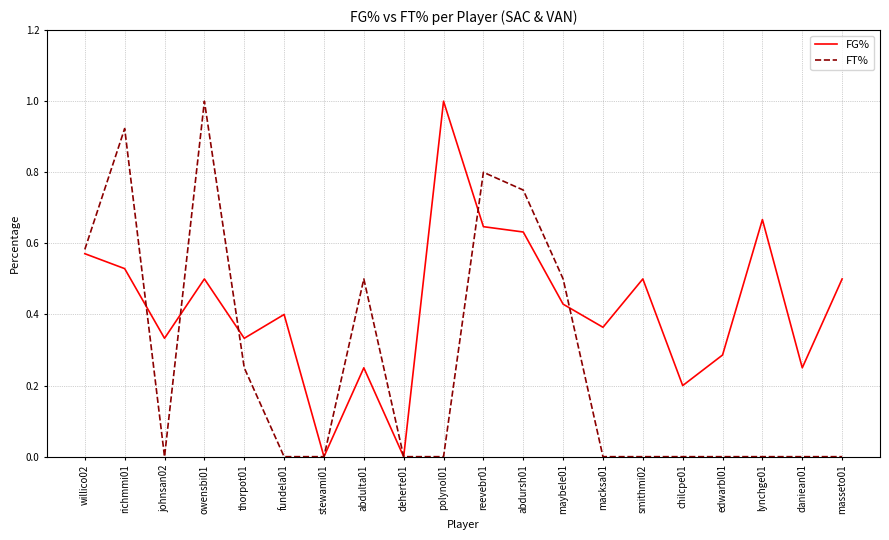

Between polynol01 and lynchge01, which series saw the biggest shift?

FG%